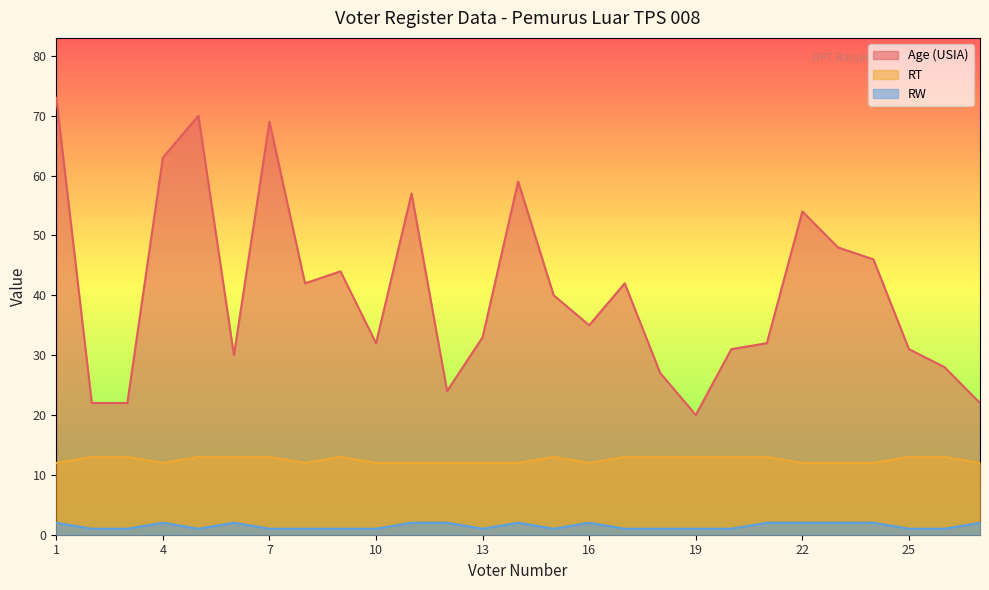

What is the value of the Age (USIA) point at the 11th from the left?

57